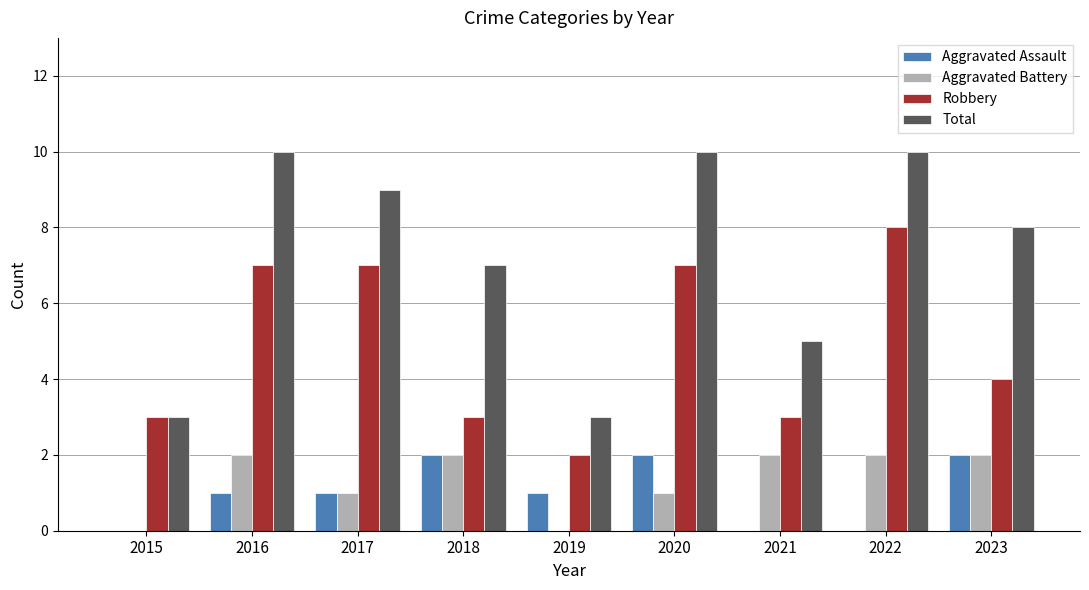

What is the total value across all series at 2020?

20